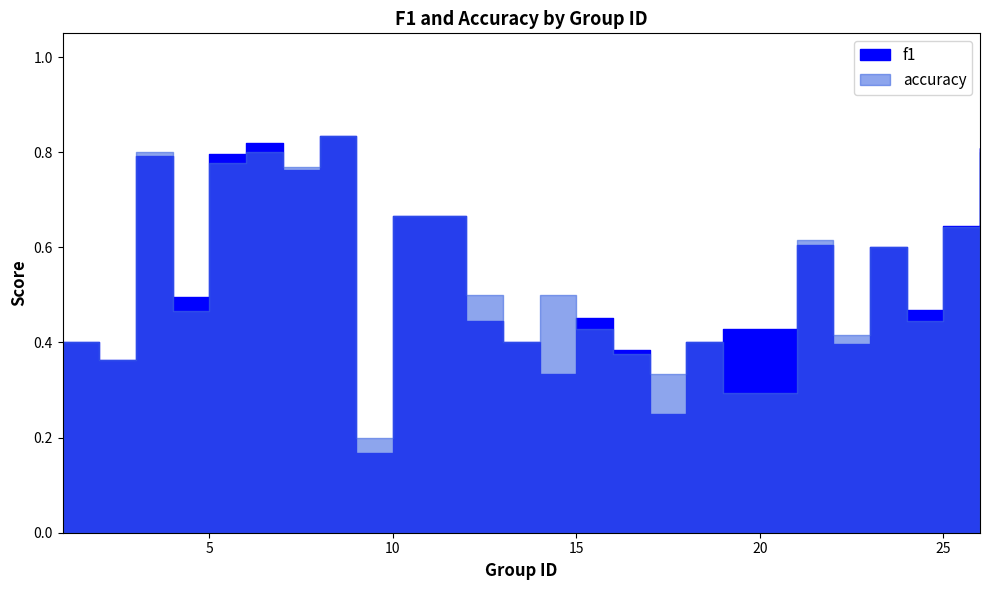

List the series in order of their overall mean, lowest first.

f1, accuracy